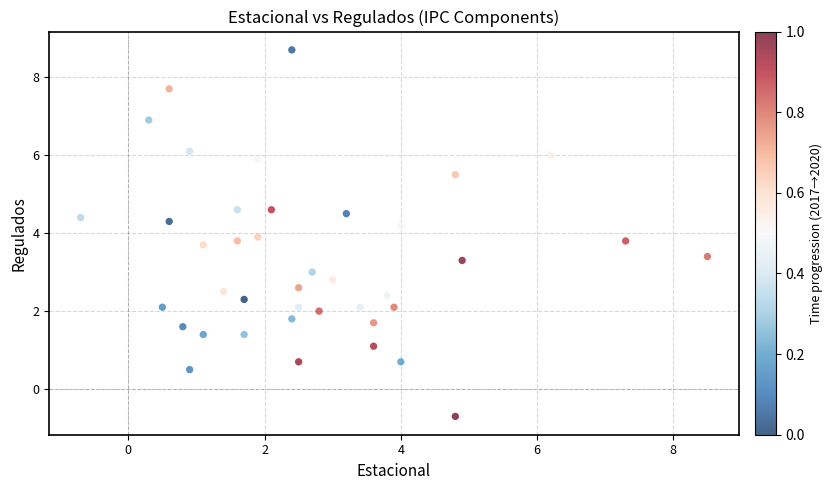

What is the range of Y values (max minus min)?

9.4